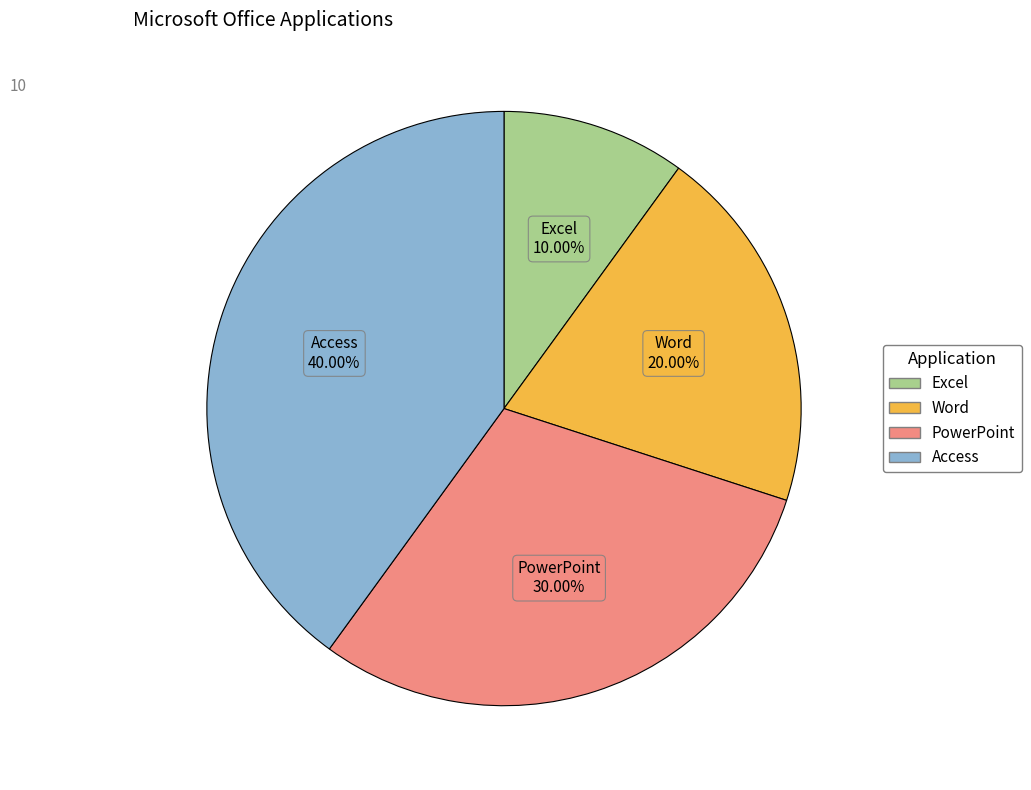

Do Excel and PowerPoint together represent more than half of the pie?

No